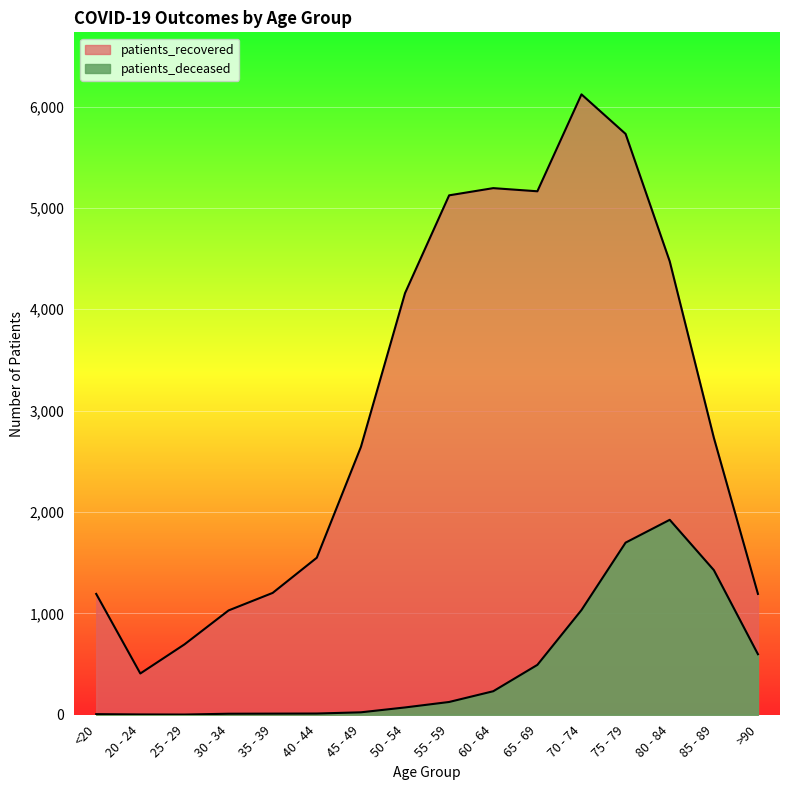

True or false: patients_deceased and patients_recovered cross at least once.

False